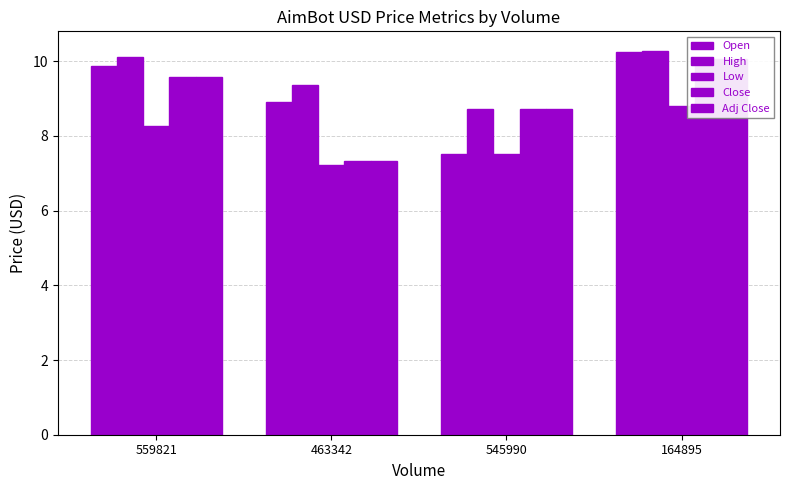

At 545990, list the series in order from smallest to largest.

Open, Low, High, Close, Adj Close